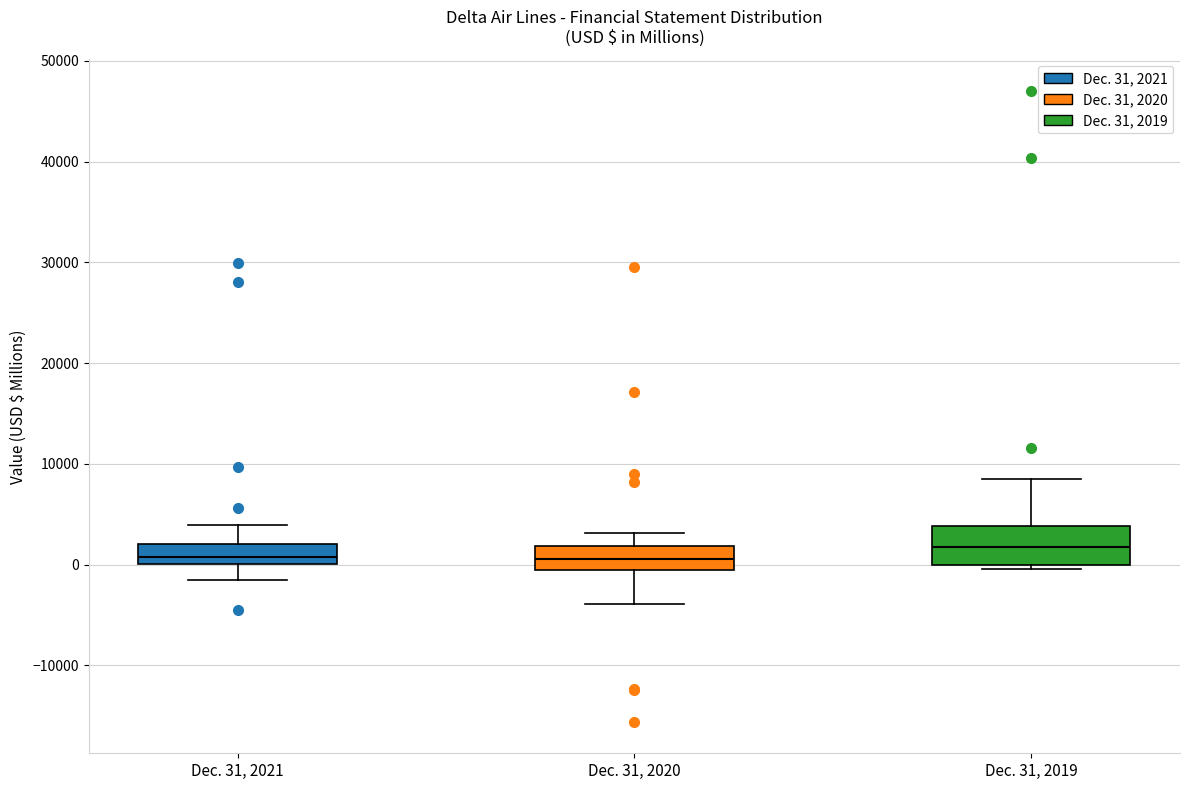

Reading left to right, transcribe this box plot: for each box, give where its median line is, the range the box spans, and where its two whiskers end, as read against the y-axis. The values are not printed on the chart, so give them approximately, as read against the axis.

Dec. 31, 2021: median 1000, box 0 to 2000, whiskers -1000 to 4000
Dec. 31, 2020: median 1000, box -1000 to 2000, whiskers -4000 to 3000
Dec. 31, 2019: median 2000, box 0 to 4000, whiskers 0 (just below the box's lower edge) to 9000